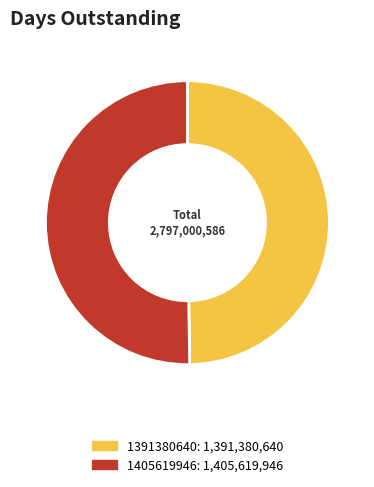

Rank the categories by value from lowest to highest.

1391380640, 1405619946